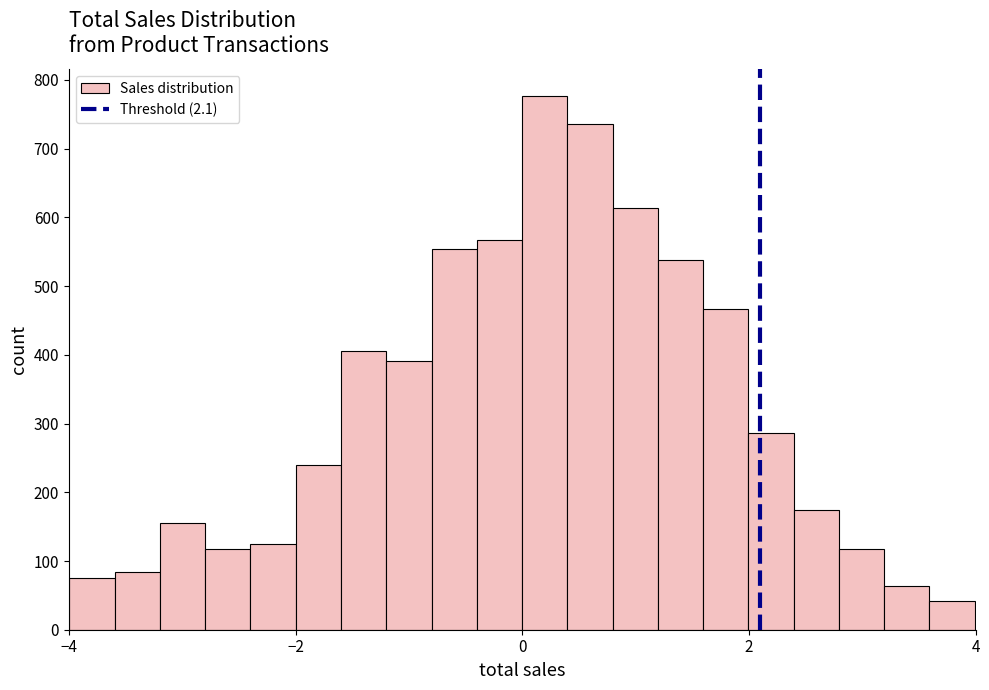

Read against the x-axis, roughly where is the centre of the tallest bar?

0.2